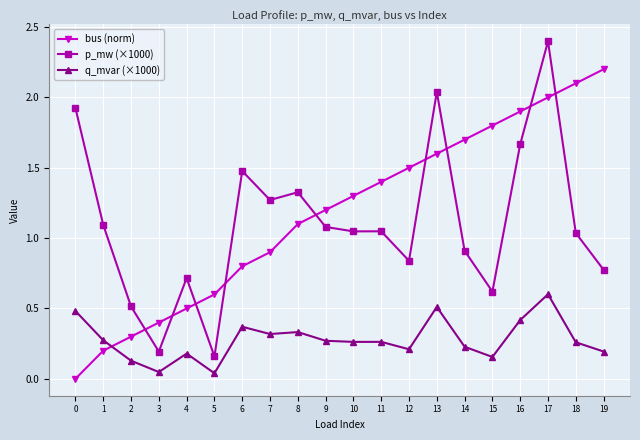

What are all the series names shown in the legend?

bus (norm), p_mw (×1000), q_mvar (×1000)